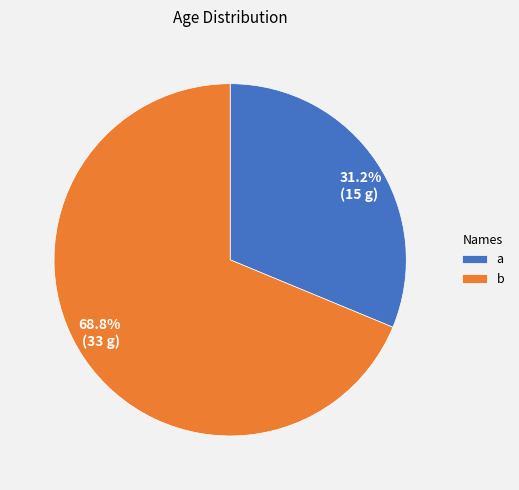

The b slice represents 69% of the pie. True or false?

True